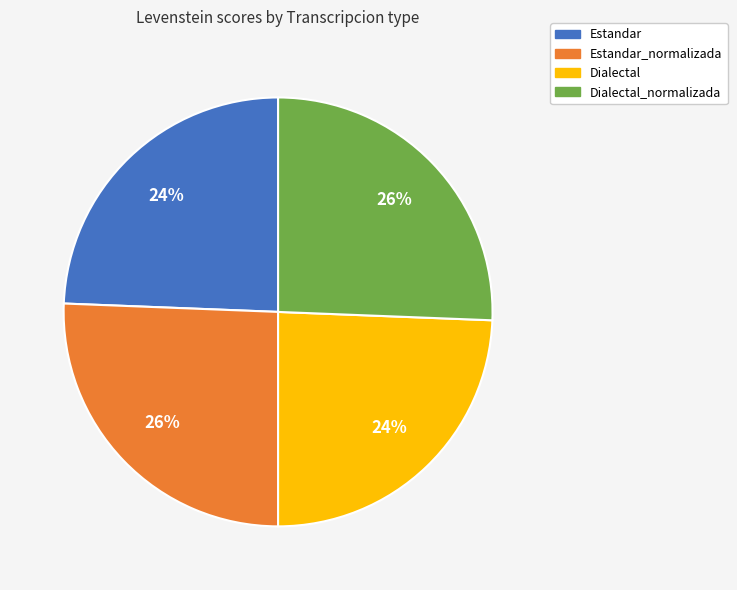

To the nearest percent, what is the average slice percentage?

25%